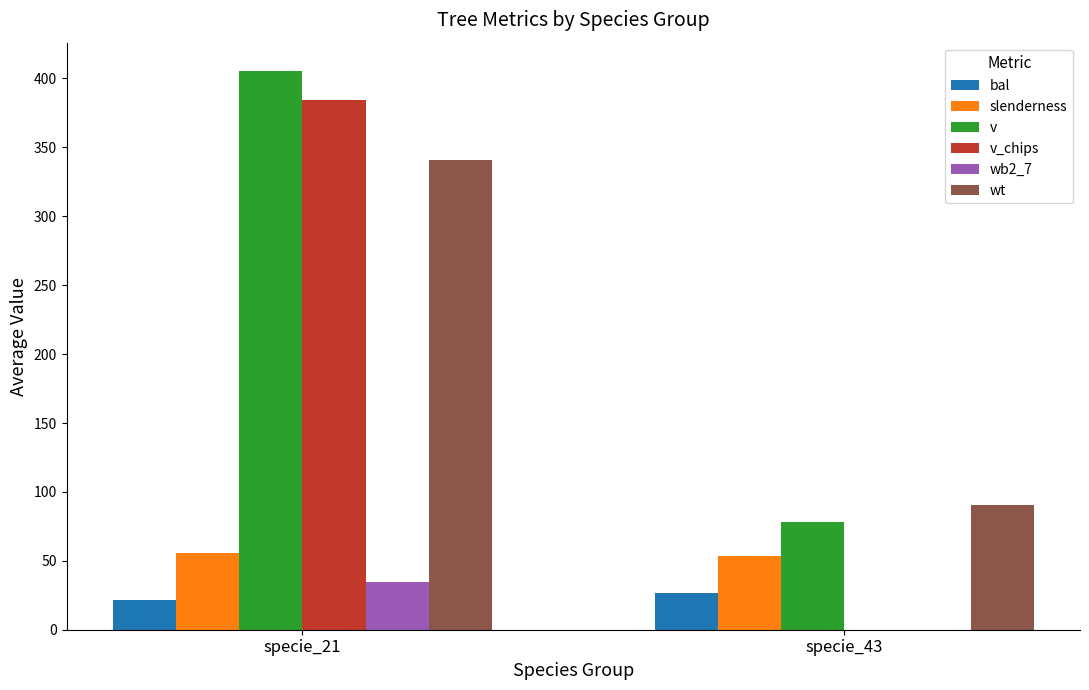

What are all the series names shown in the legend?

bal, slenderness, v, v_chips, wb2_7, wt